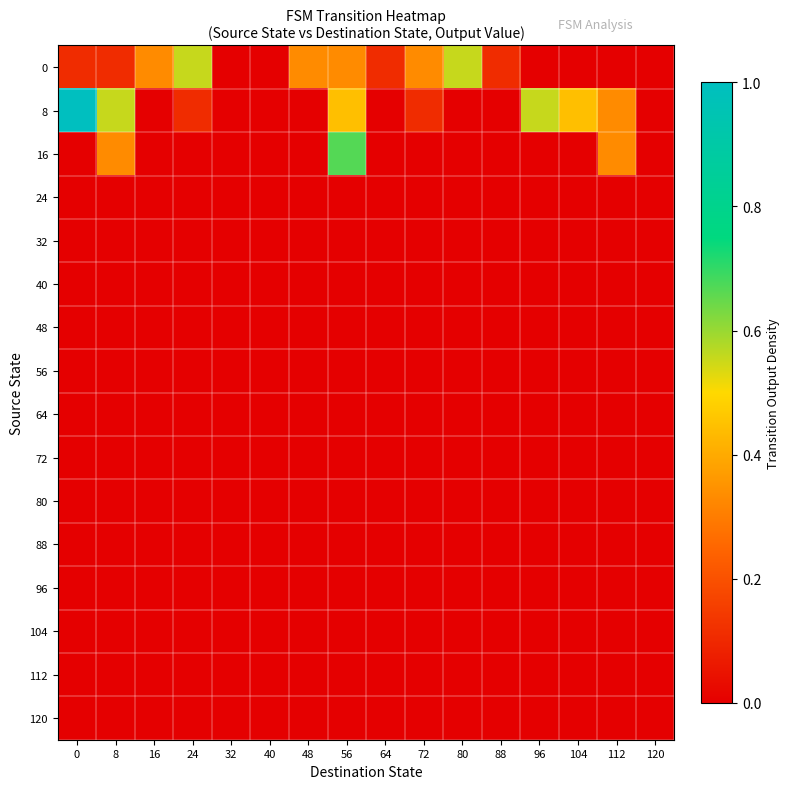

What is the total value across all series at 48?

0.3